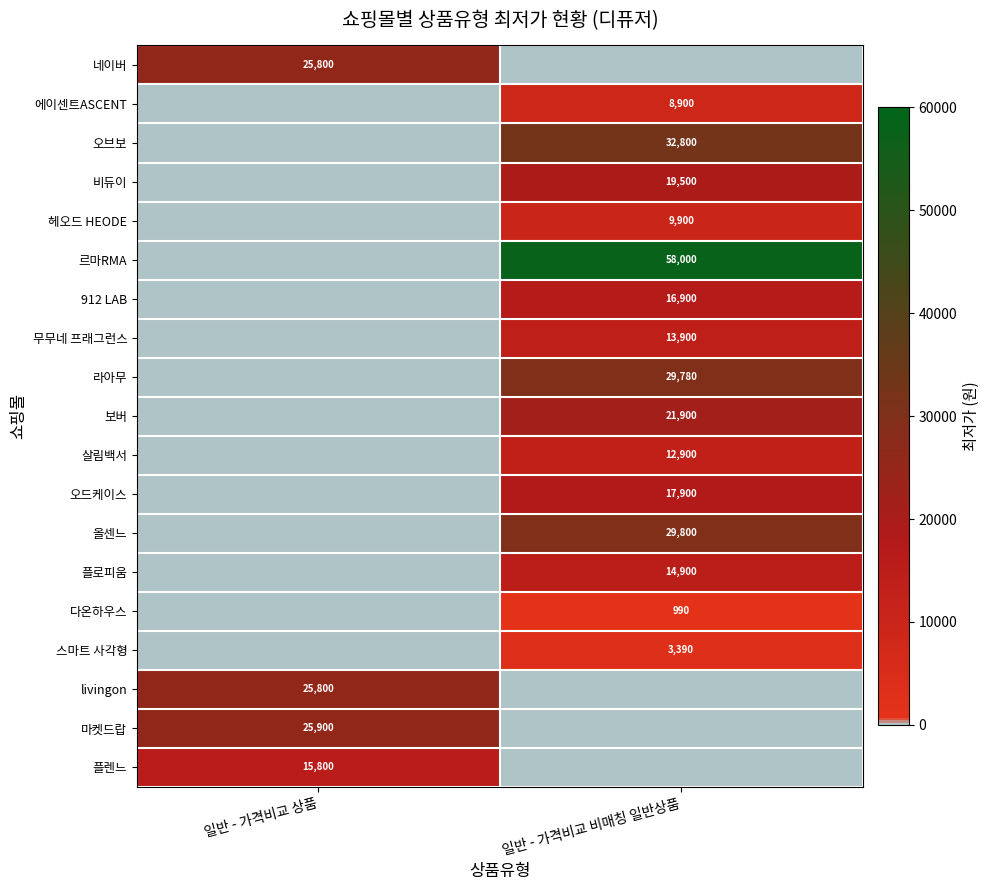

The 플렌느 series shows 21453 at 일반 - 가격비교 상품. True or false?

False